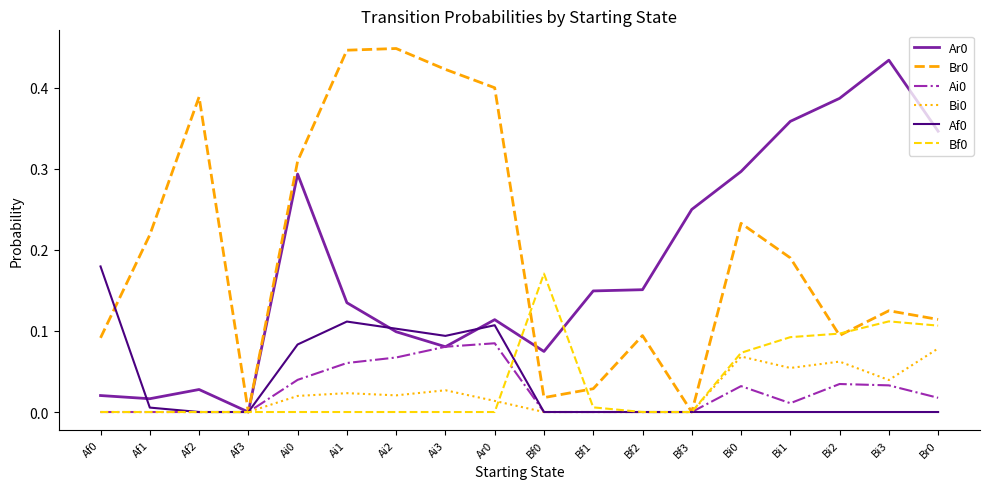

What is the total value across all series at Ai1?

0.8